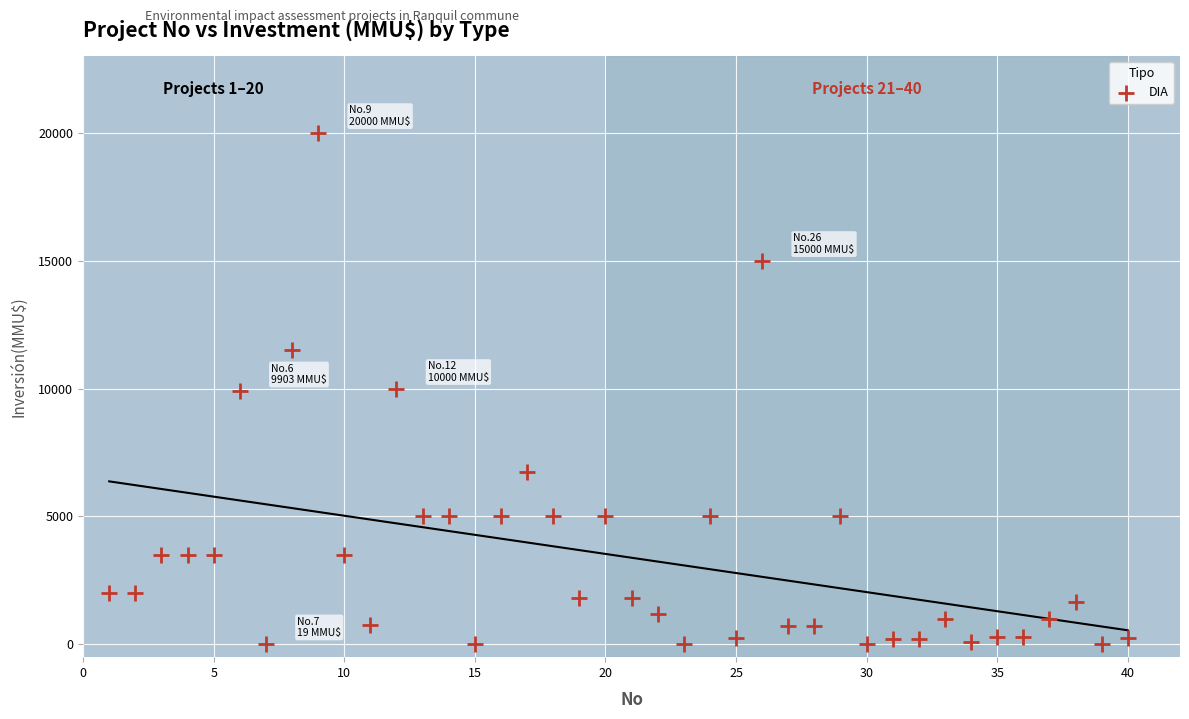

What is the range of X values (max minus min)?

39